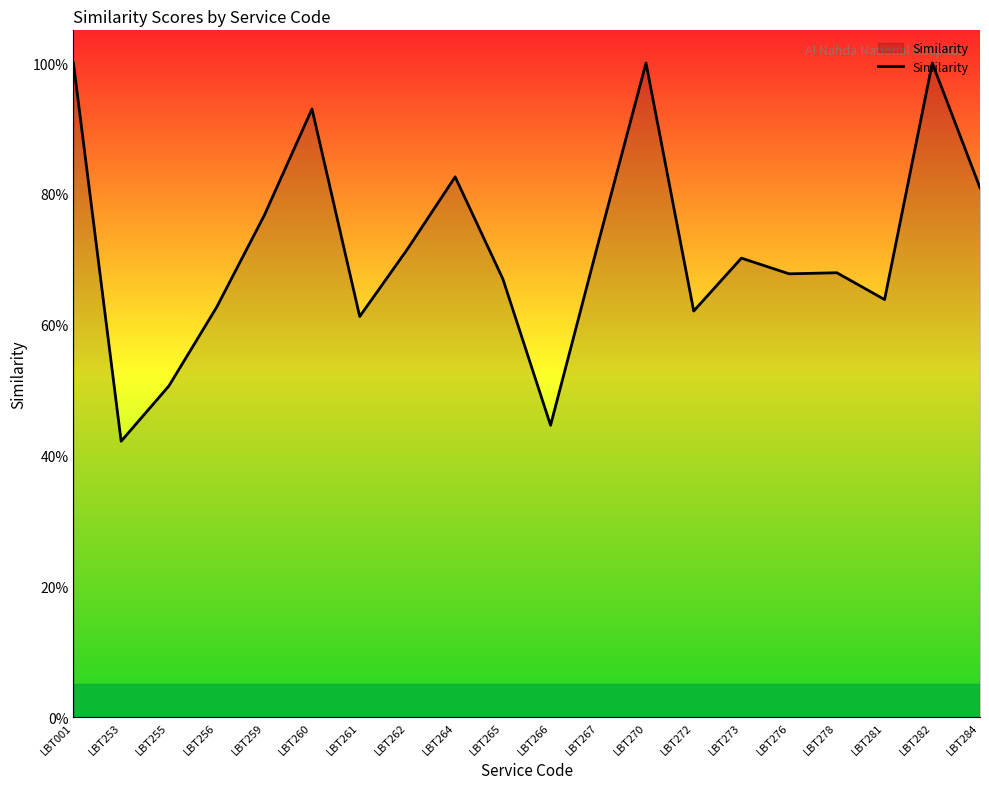

Between LBT265 and LBT264, which is larger?

LBT264